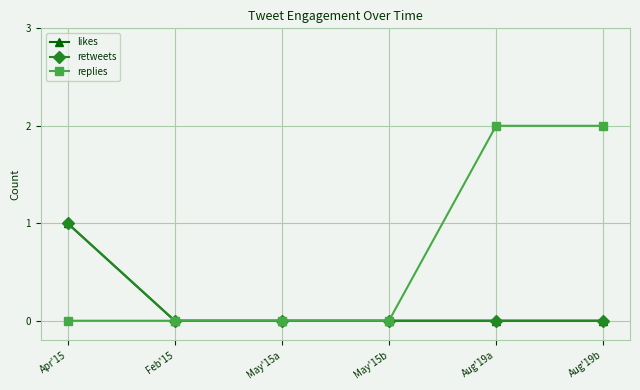

Read the likes value at Apr'15.

1